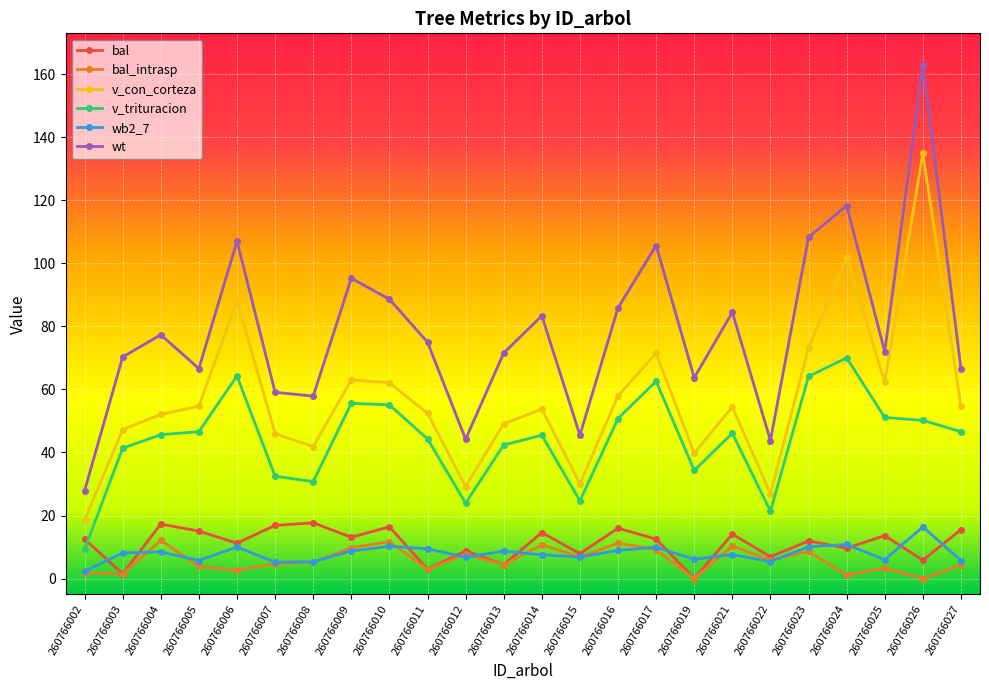

At which label does wb2_7 first exceed 8?

260766003